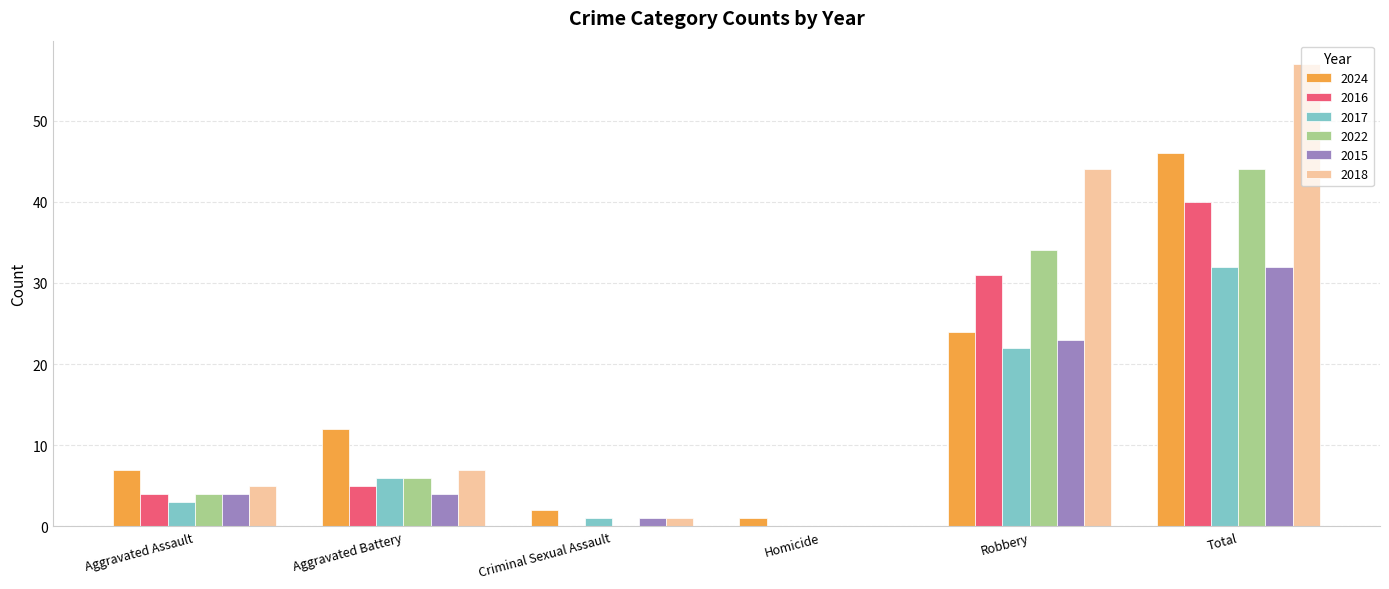

Reading left to right, extract all data points from this chart.

2024: 7	12	2	1	24	46
2016: 4	5	0	0	31	40
2017: 3	6	1	0	22	32
2022: 4	6	0	0	34	44
2015: 4	4	1	0	23	32
2018: 5	7	1	0	44	57